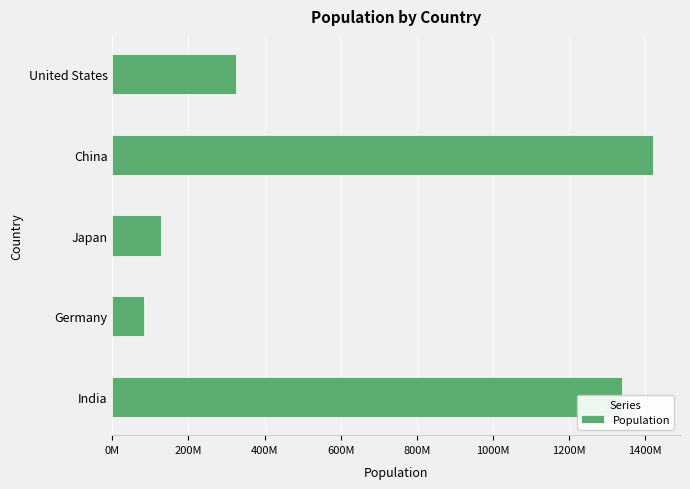

Are the bars horizontal?

Yes